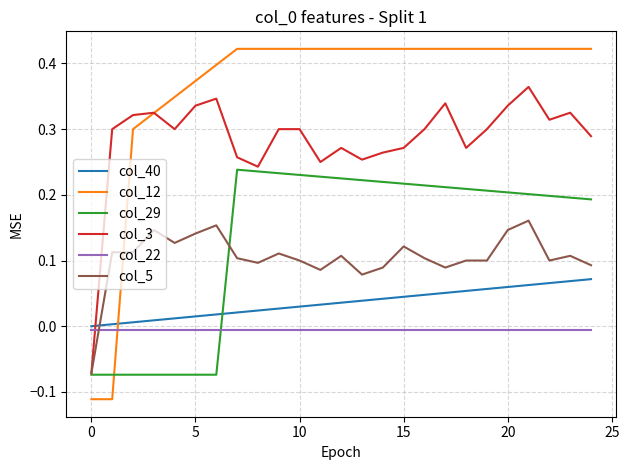

True or false: col_22 and col_40 cross at least once.

False